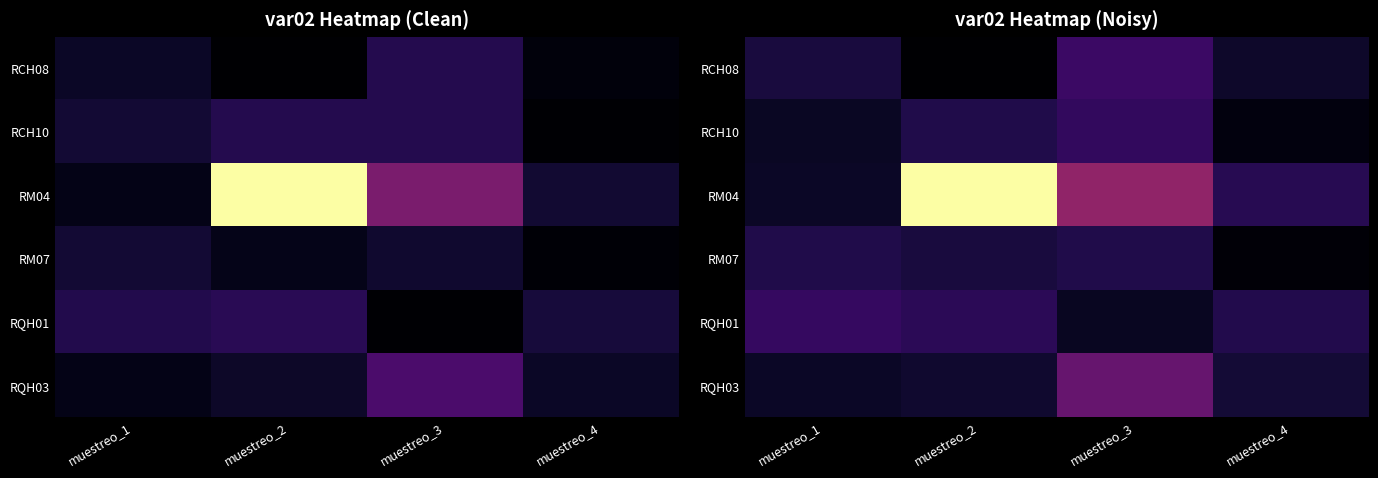

True or false: RQH01 has a value of 577.6 at muestreo_1.

False